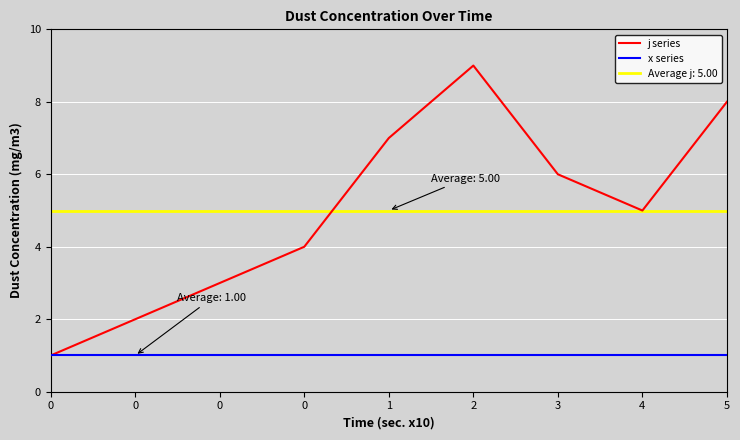

Which series has the largest total across all categories?

j series